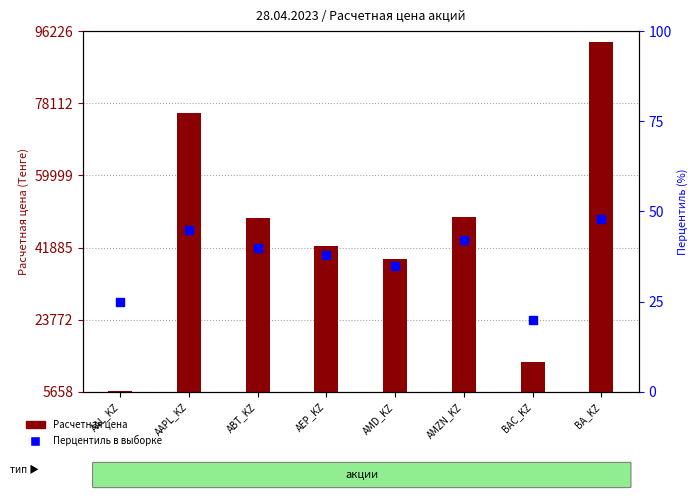

Which series reaches the minimum Y coordinate?

Перцентиль в выборке